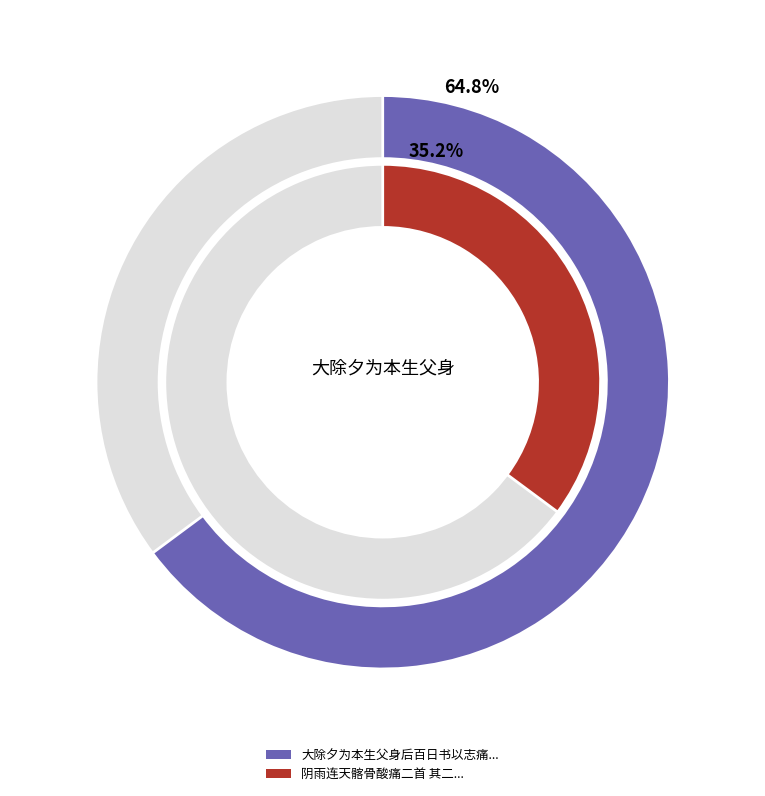

What percentage is the 阴雨连天髂骨酸痛二首 其二 slice, to the nearest percent?

35%